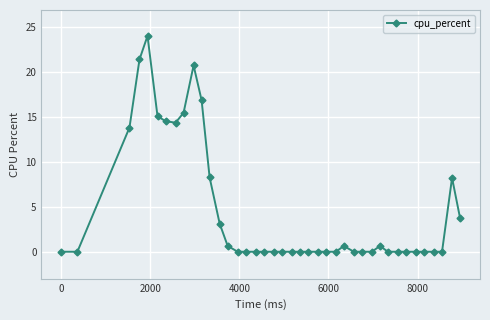

What is the difference between the maximum and minimum values?

24.1